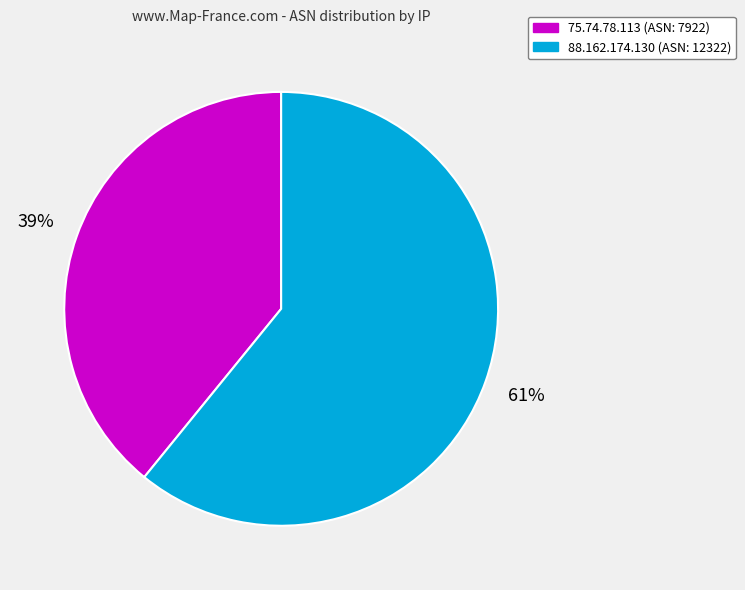

Which slice represents more than half of the pie?

88.162.174.130